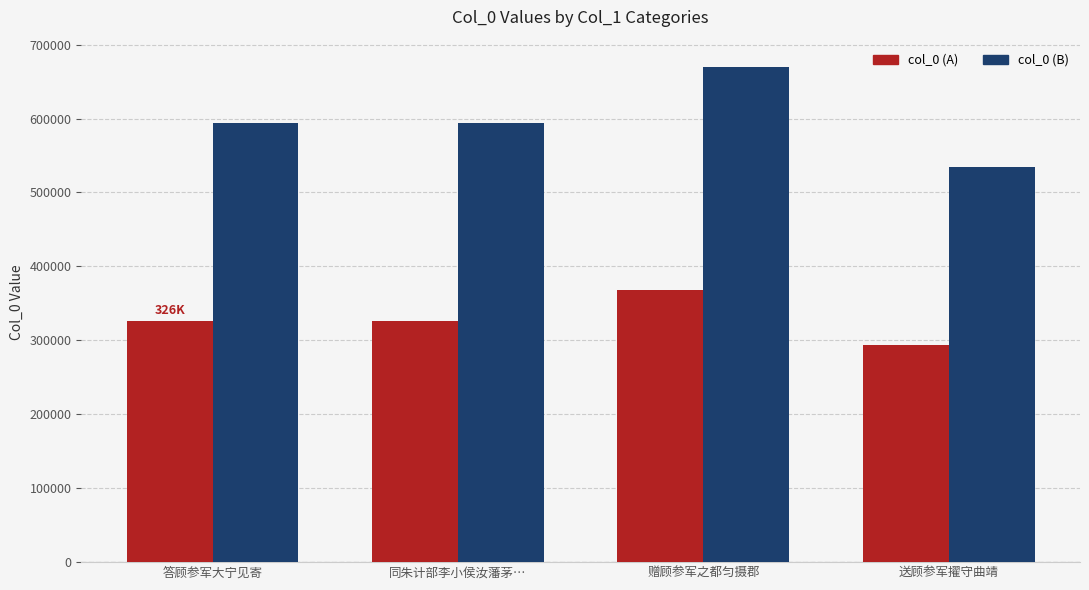

How many data points does each series have?

4